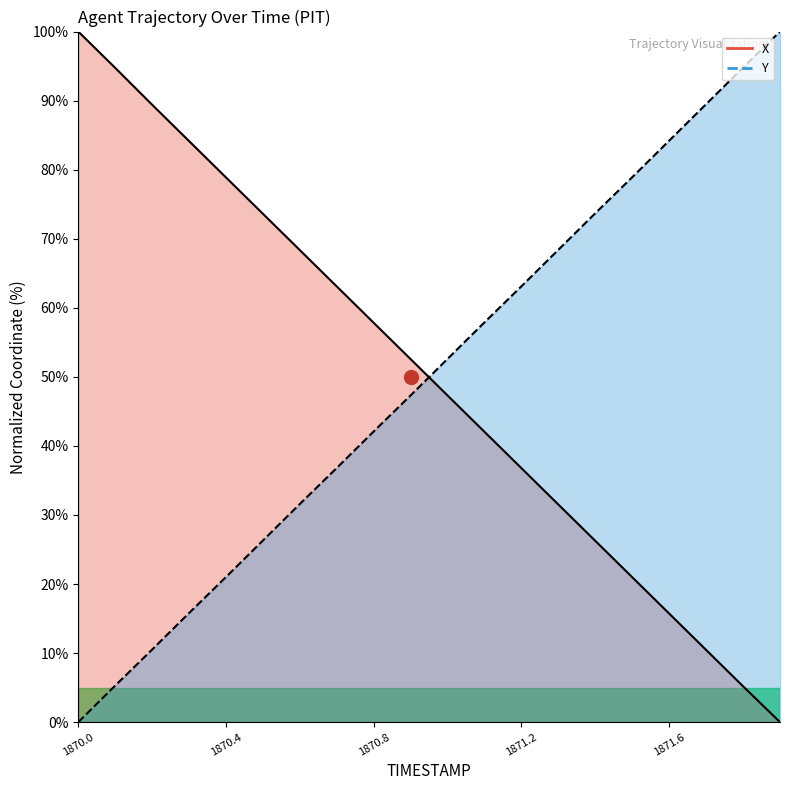

How many values in the X series exceed 52?

10